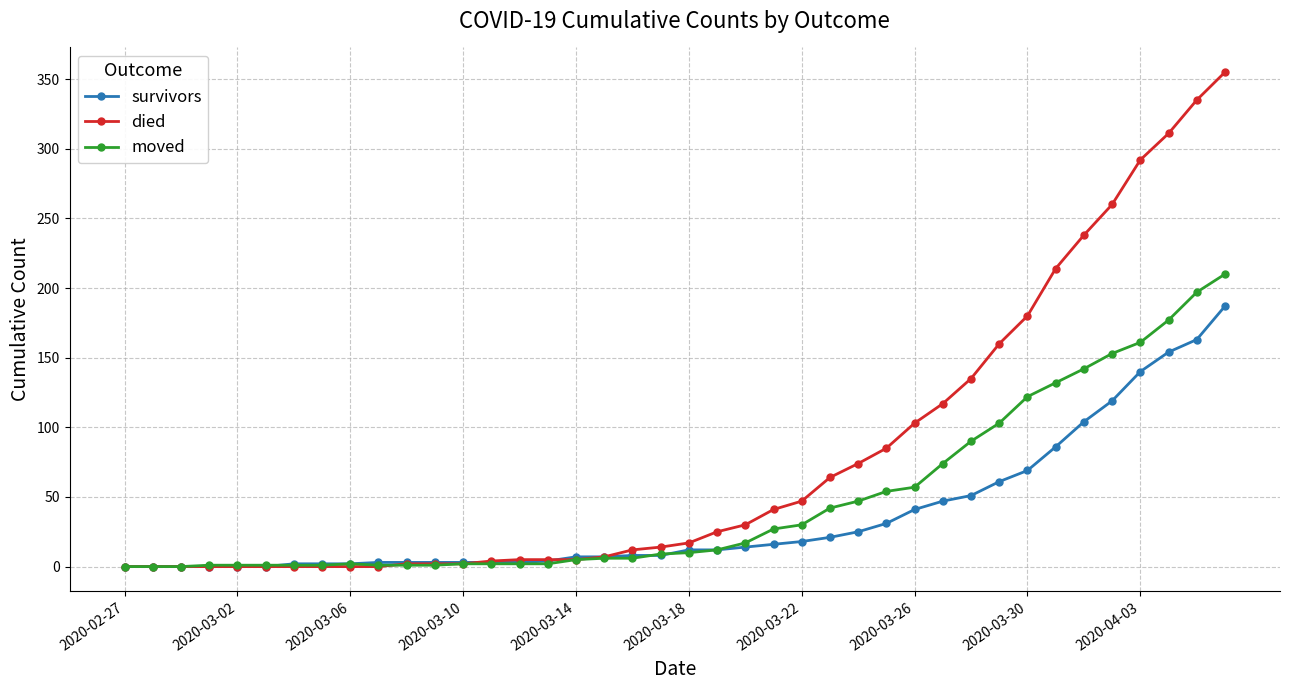

Which series has the largest range (max minus min)?

died